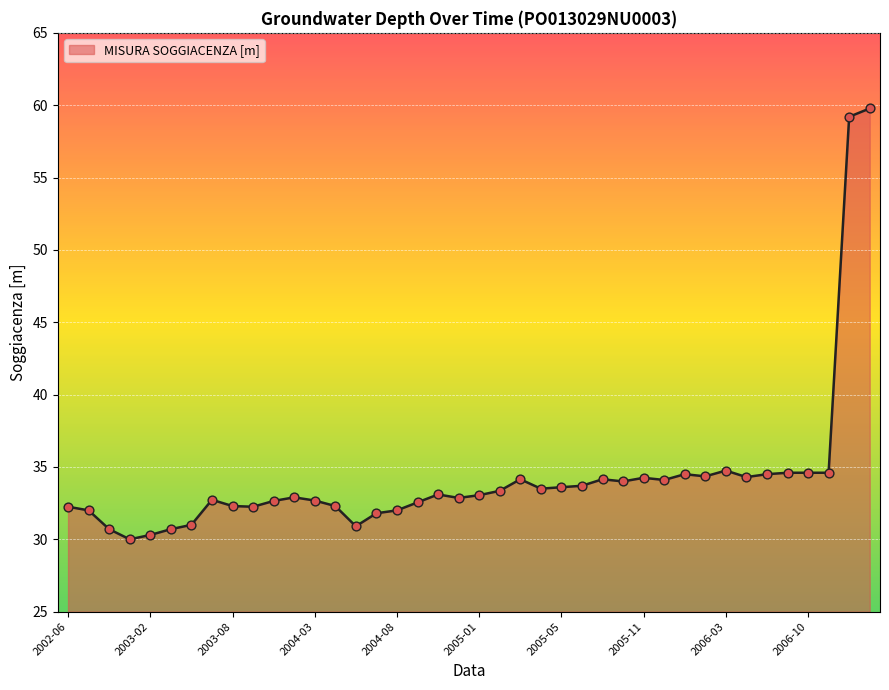

What is the difference between the maximum and minimum values?

29.8